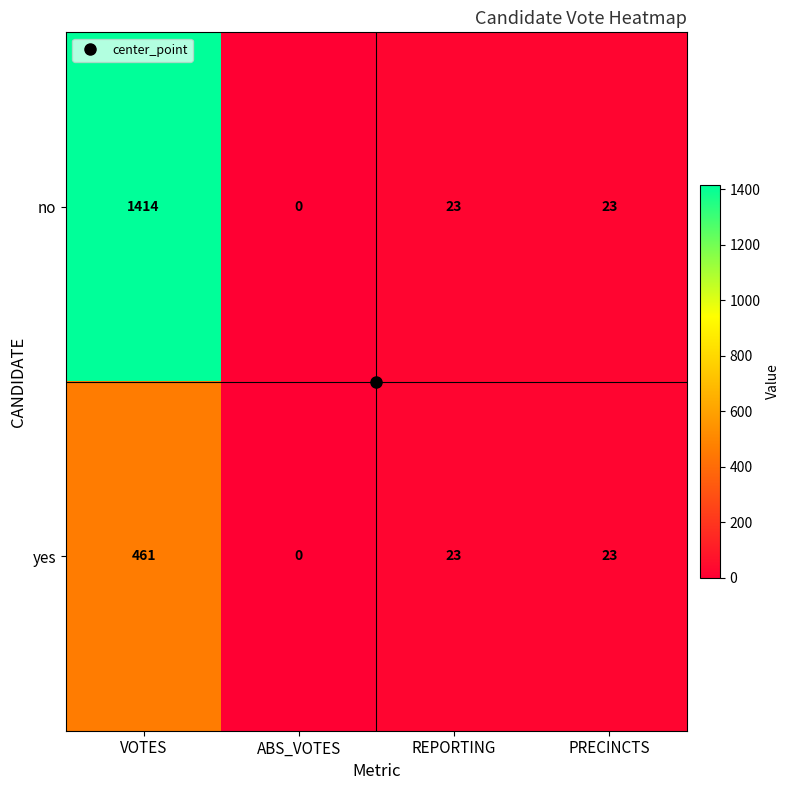

The no series shows 0 at ABS_VOTES. True or false?

True